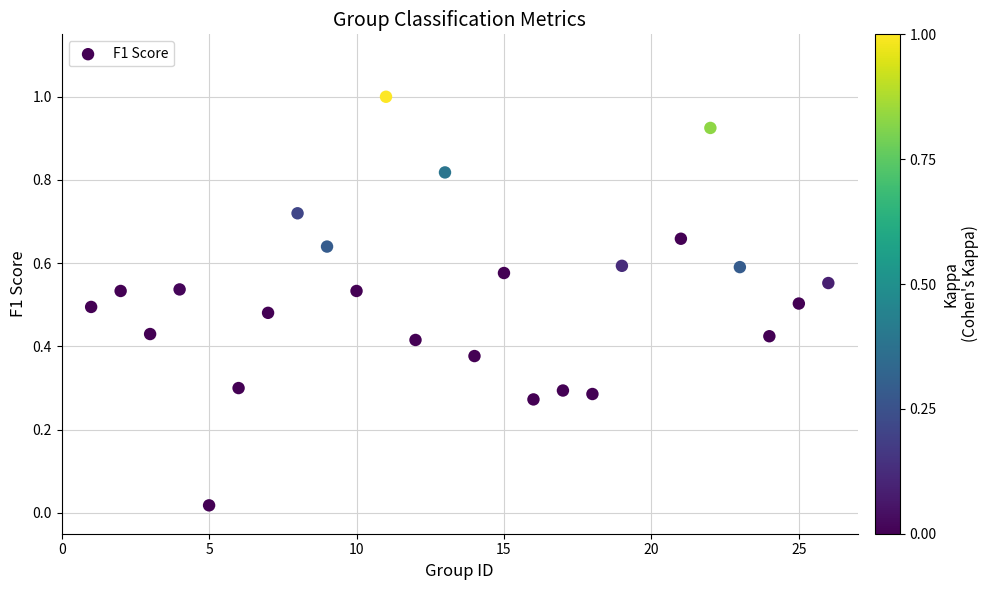

What is the range of Y values (max minus min)?

1.0